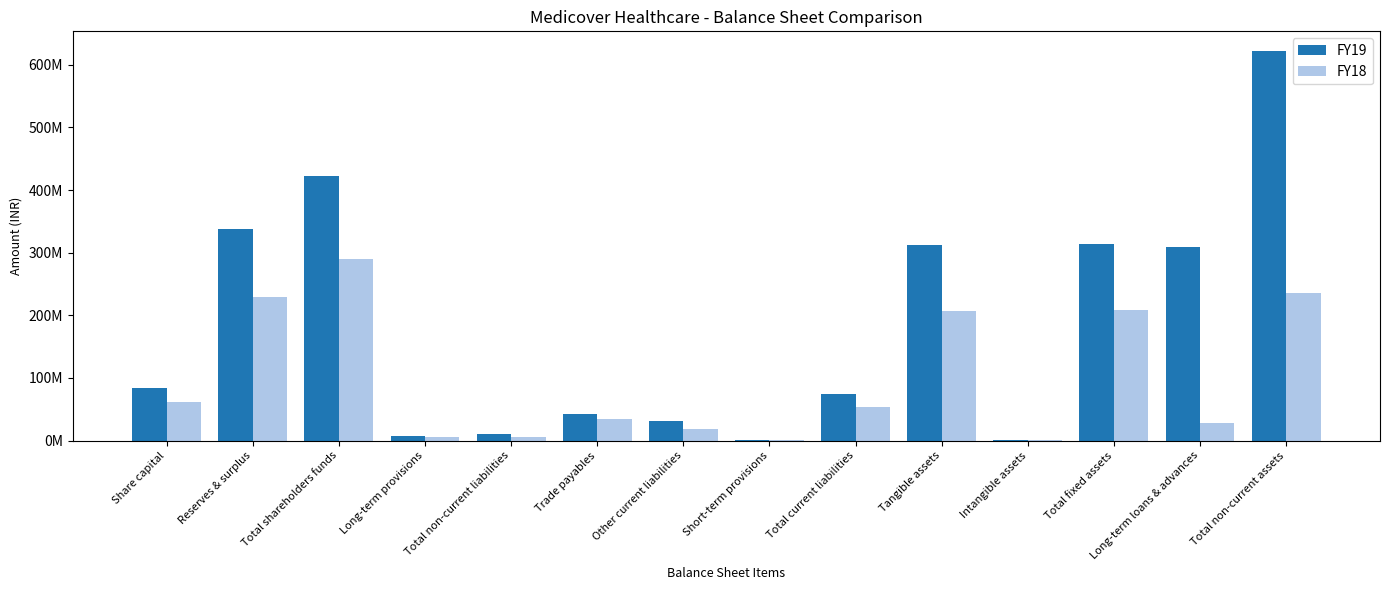

Reading left to right, list all the values displayed in this chart.

FY19: 83598520	338133002	421731522	7328177	10464151	43138074	30745160	1015678	74898912	312607113	1190249	313797362	308531657	622329019
FY18: 61840730	228599105	290439835	5940899	5940899	34275527	18285057	867269	53427853	206625031	1715998	208341029	27968448	236334477